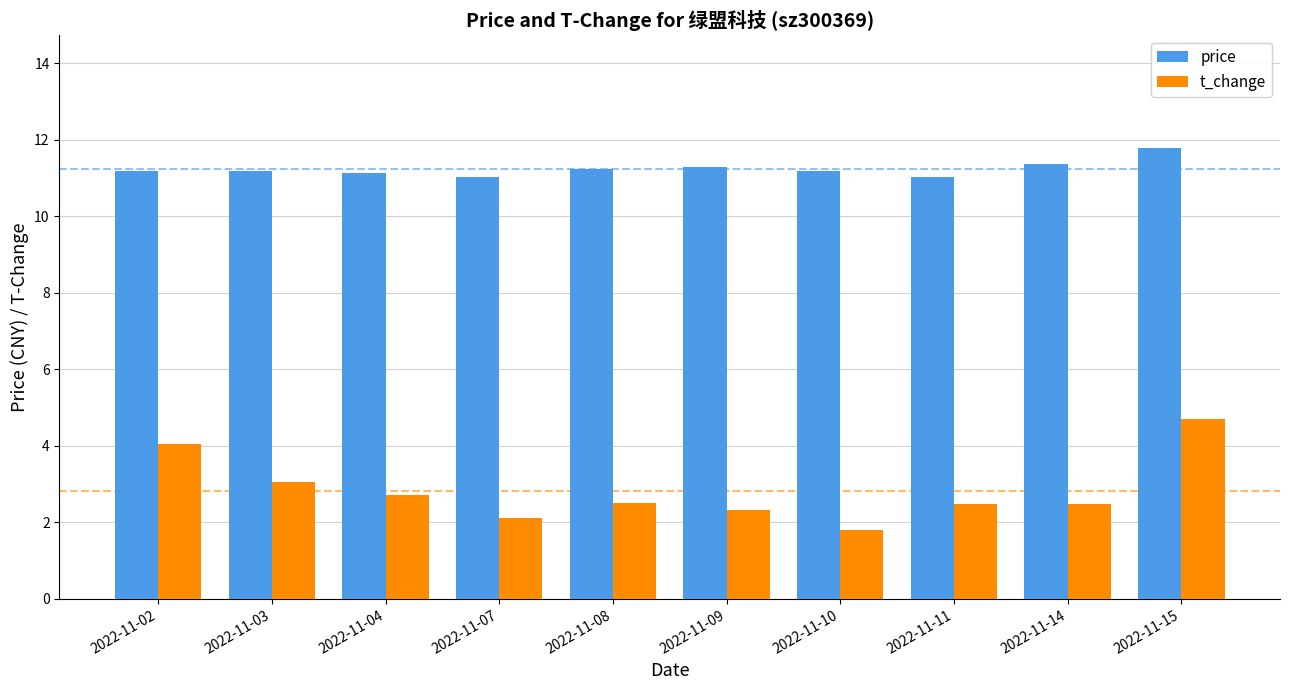

Count the number of data series in this chart.

2